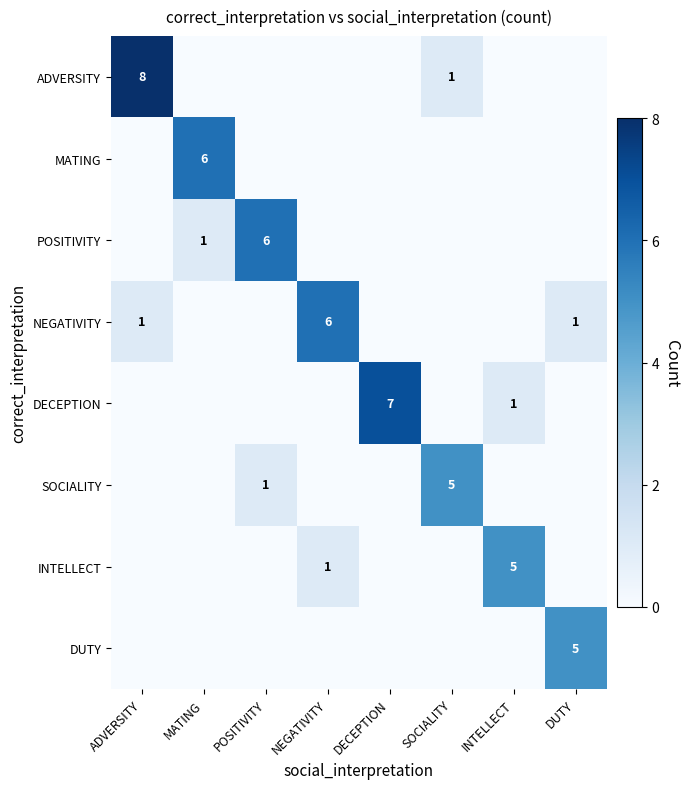

True or false: MATING has a value of 9 at MATING.

False